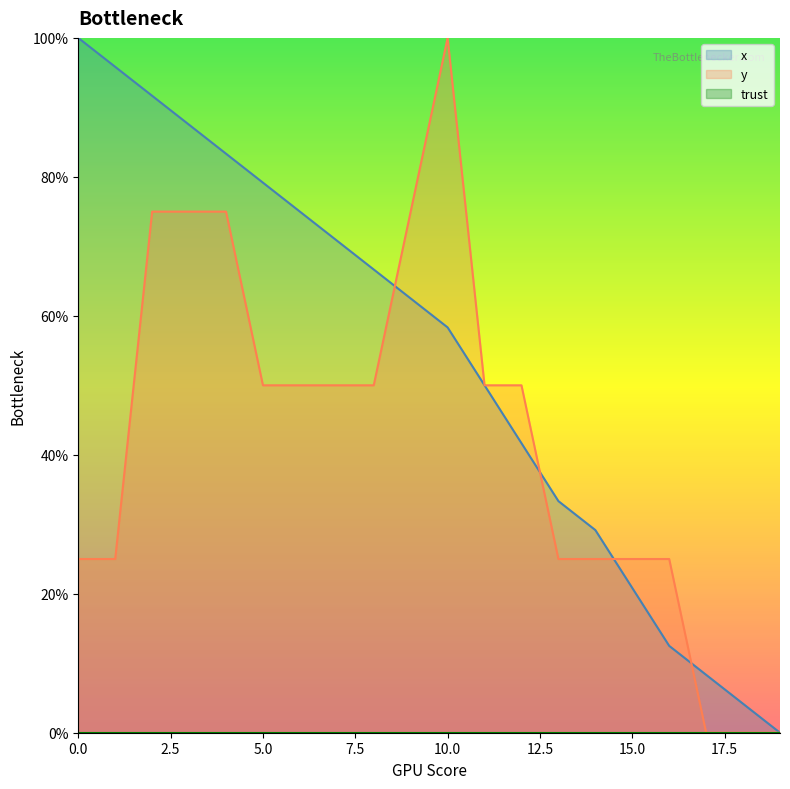

Where is x nearest to the value 50?

11